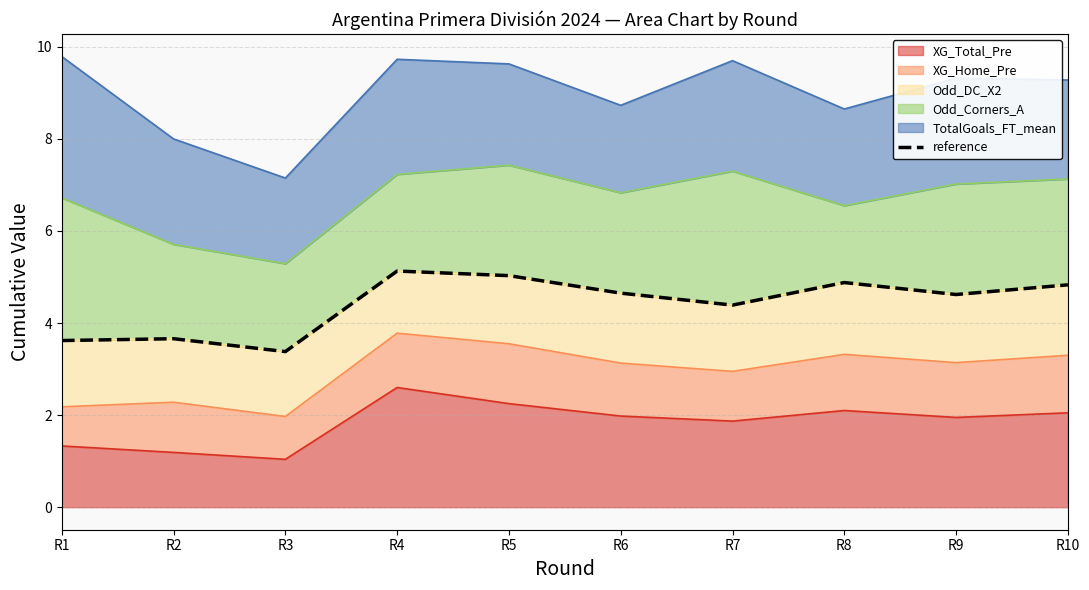

The value at R2 is 3.7. True or false?

True